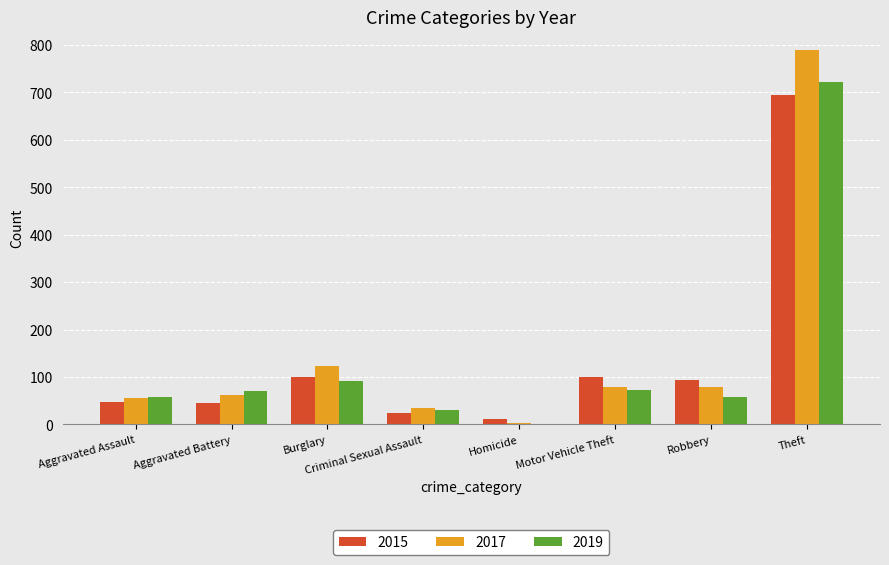

At which label is 2019 closest to 360?

Burglary